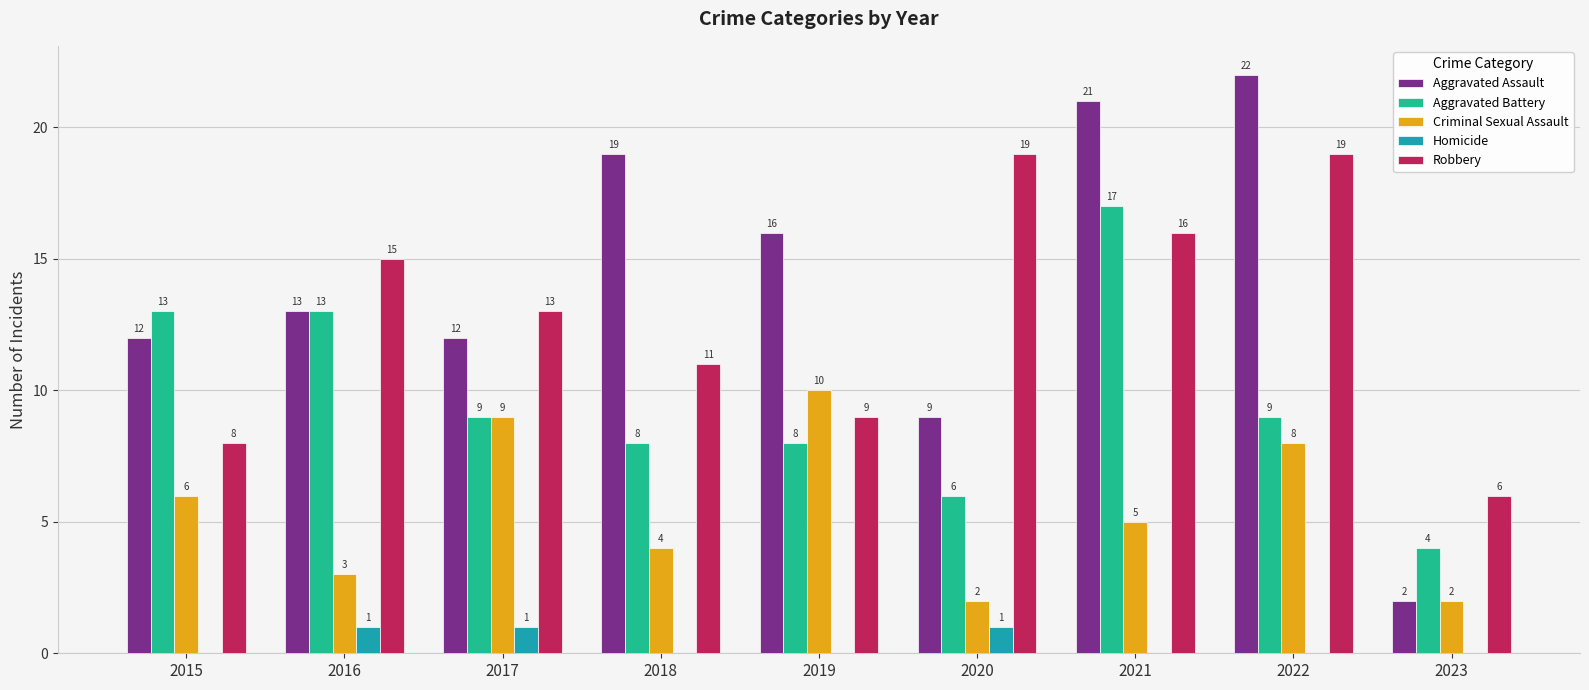

What is the total value across all series at 2016?

45